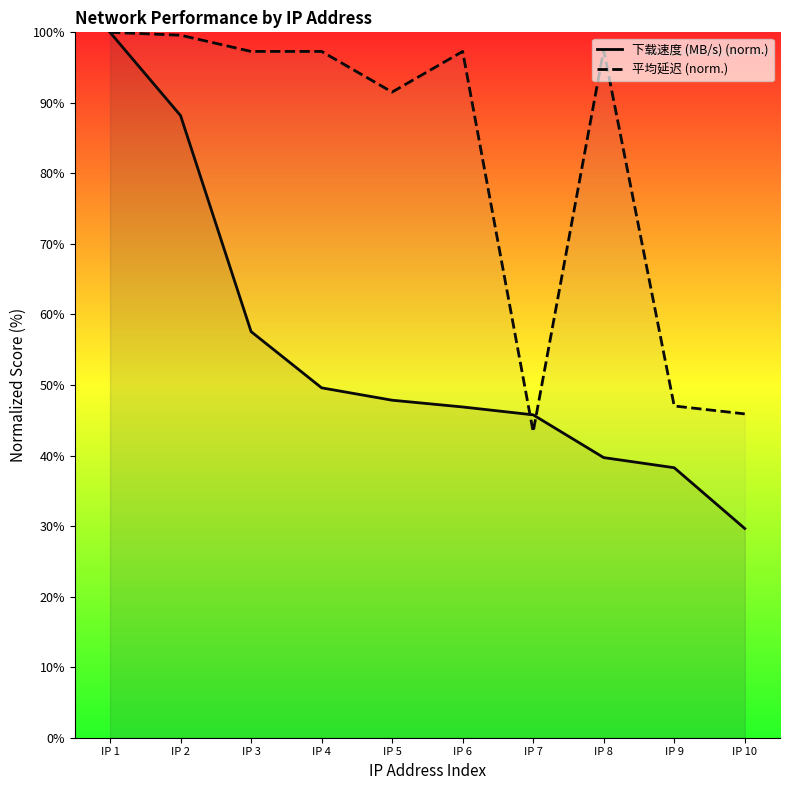

Which series has the largest Y range (max minus min)?

下载速度 (MB/s)